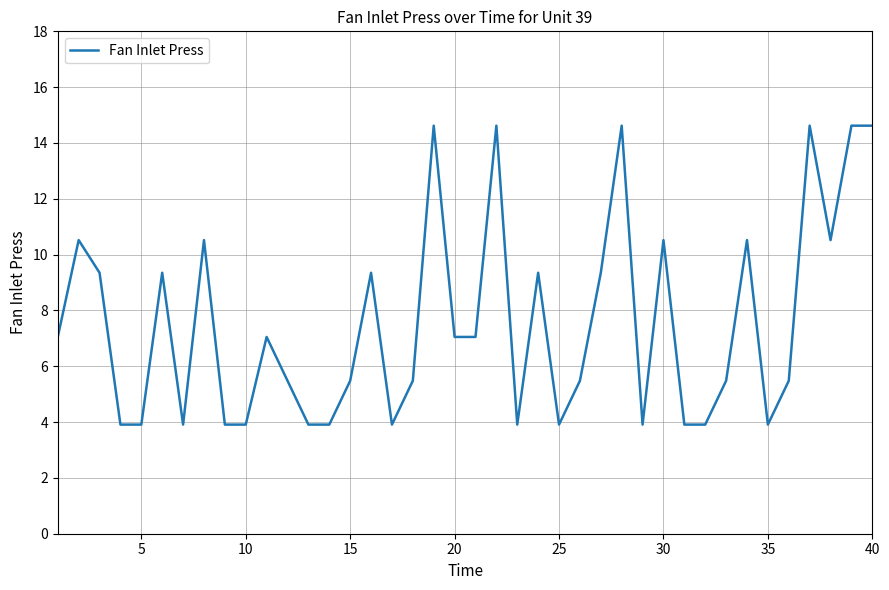

How many categories are shown in the chart?

40